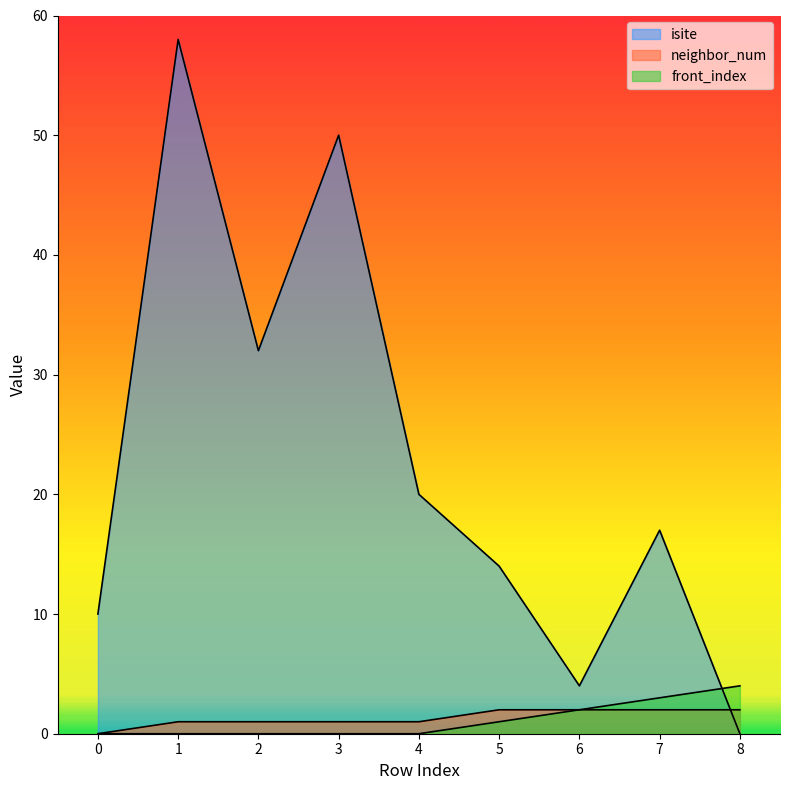

How many lines are shown in the chart?

3